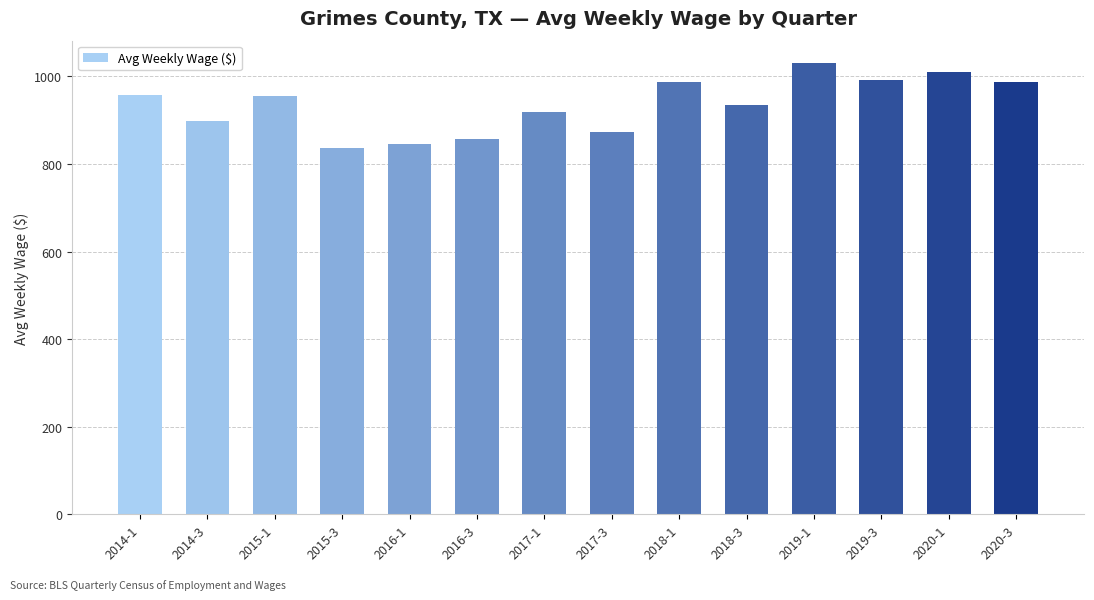

At which label does the data first exceed 956?

2014-1